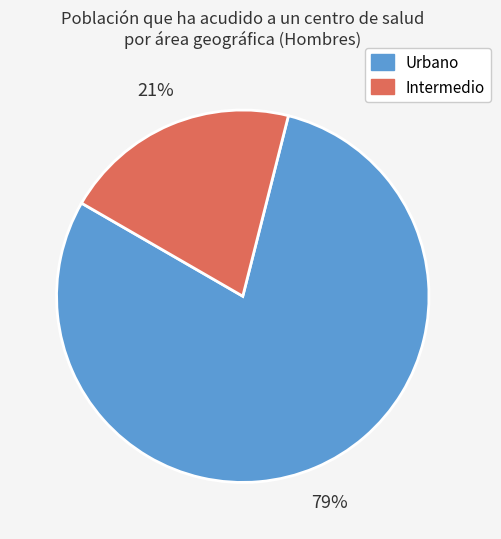

To the nearest percent, what is the combined percentage of Urbano and Intermedio?

100%